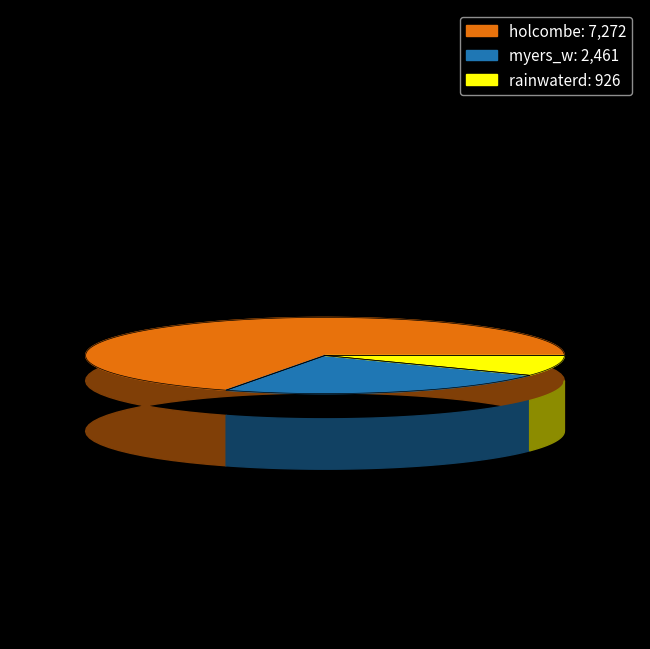

What is the ratio of the value at holcombe to the value at myers_w?

3.0